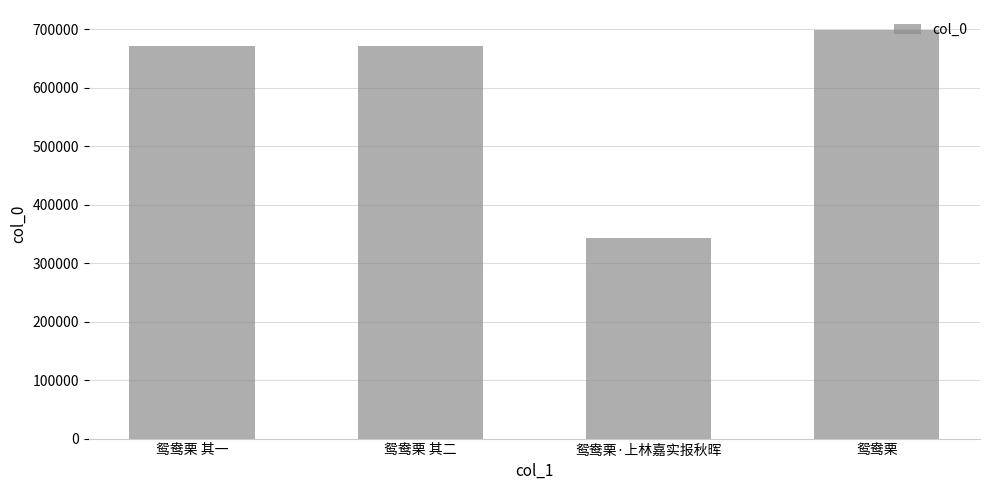

True or false: the data shows 77238 at 鸳鸯栗·上林嘉实报秋晖.

False